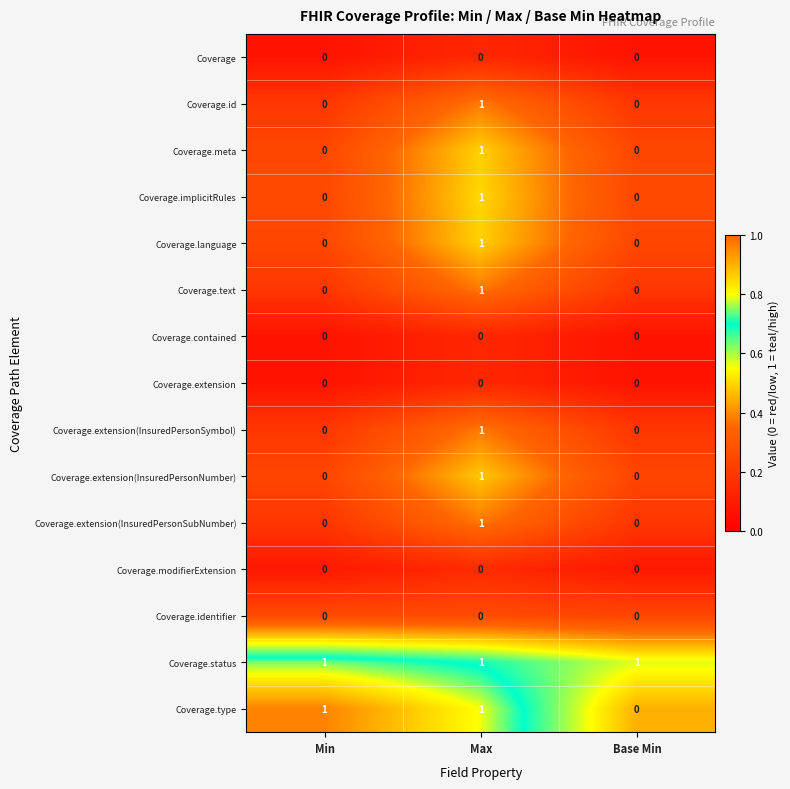

At which category is the sum across all series the highest?

Max